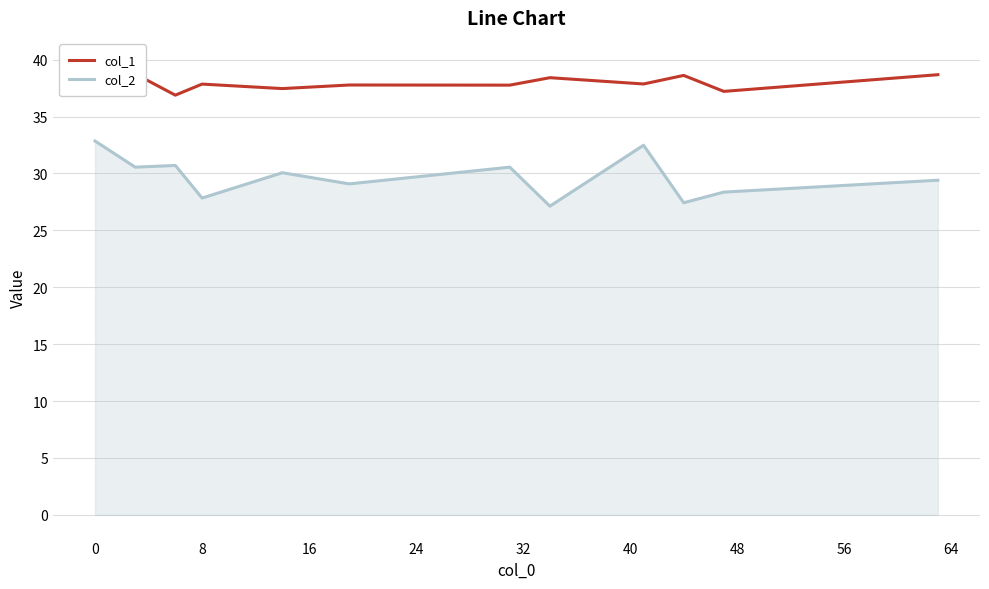

True or false: col_1 and col_2 intersect in this chart.

False